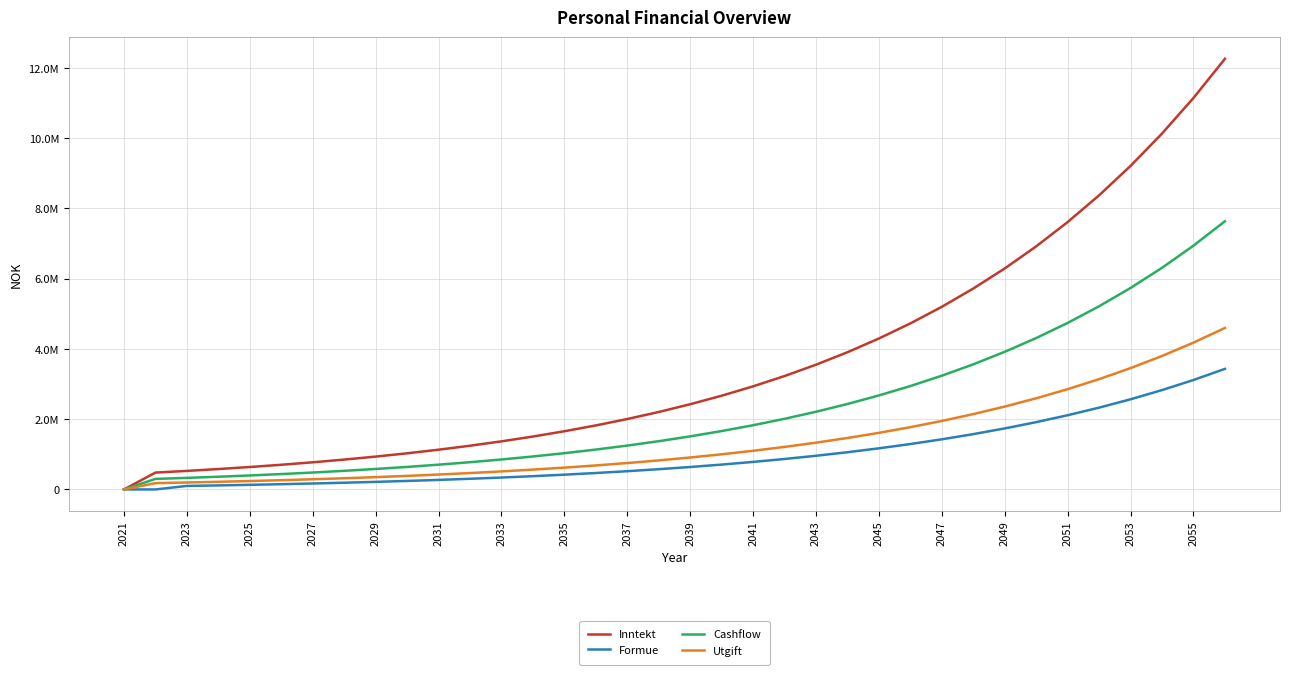

Does the chart display data point markers on the line(s)?

No